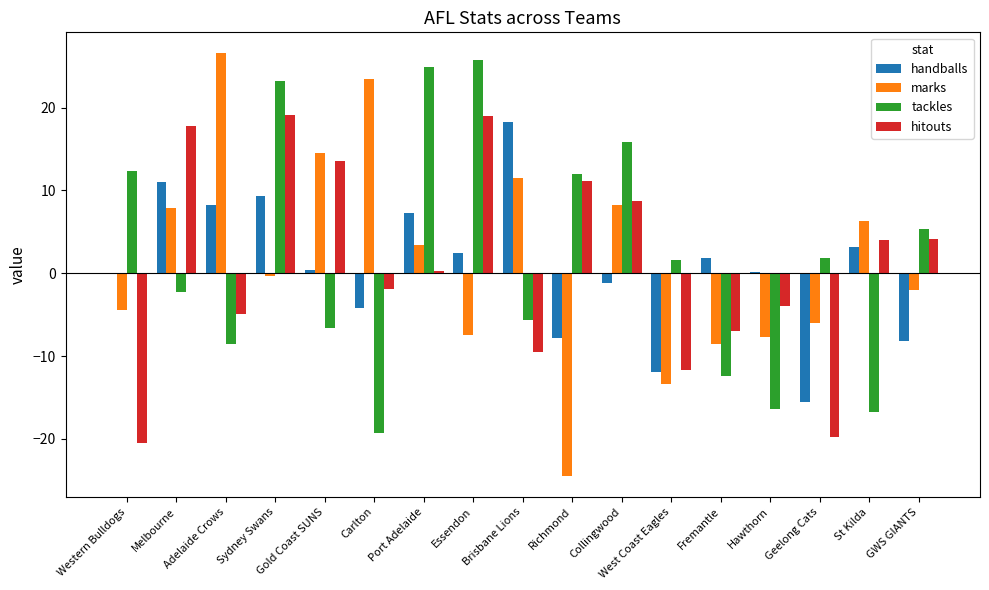

What value does the handballs series have at Collingwood?

-1.2